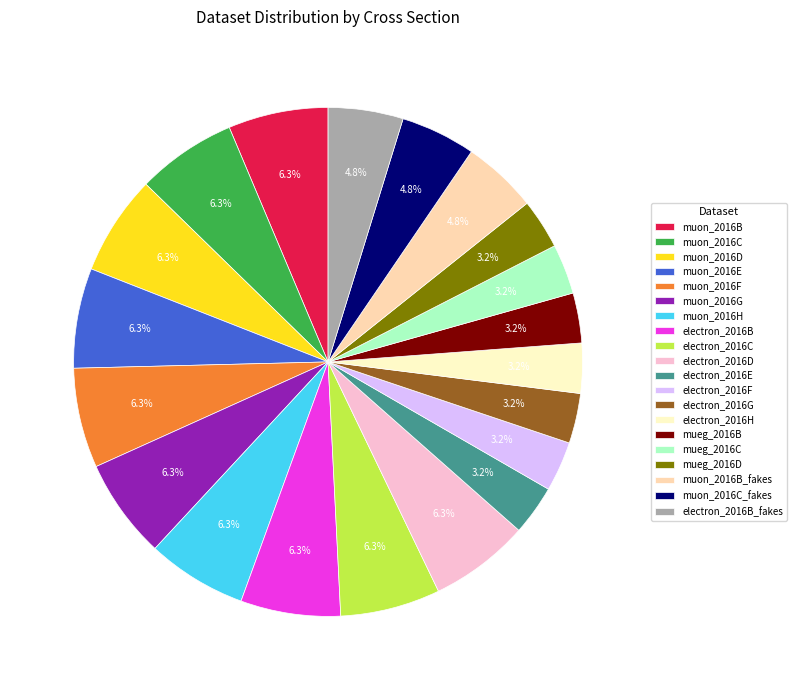

How much of the chart is everything except electron_2016H?

96.8%